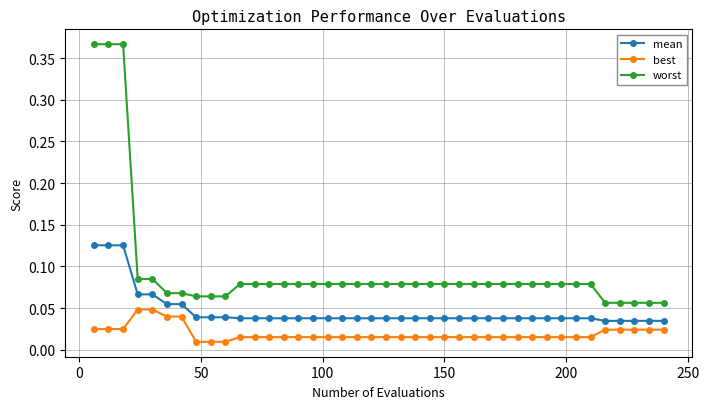

True or false: worst and best intersect in this chart.

False